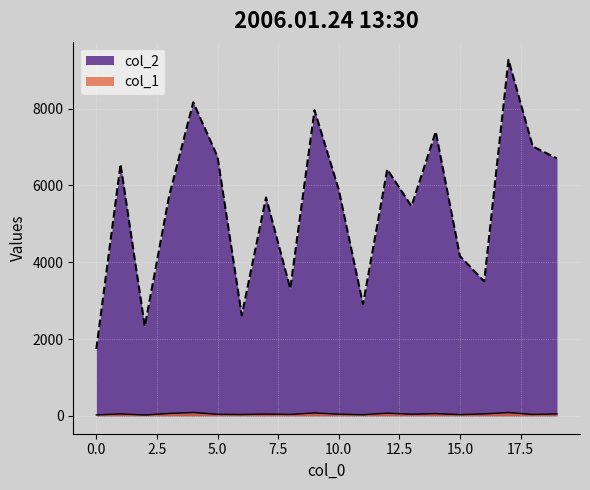

Which series has the largest total across all categories?

col_2